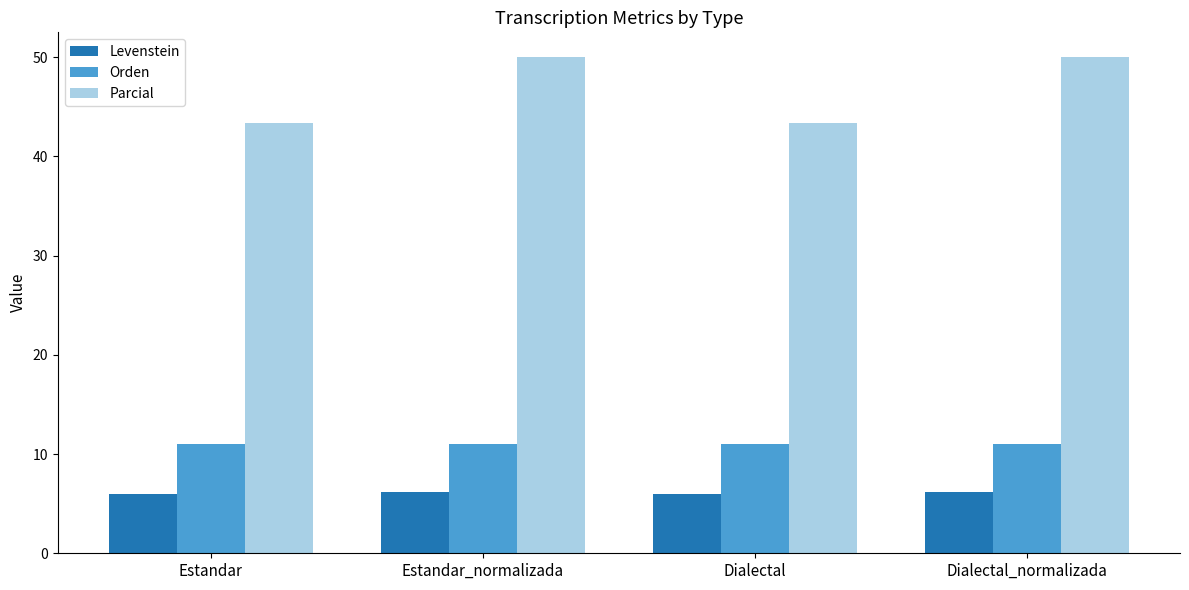

Which series changed the most between Estandar and Dialectal_normalizada?

Parcial